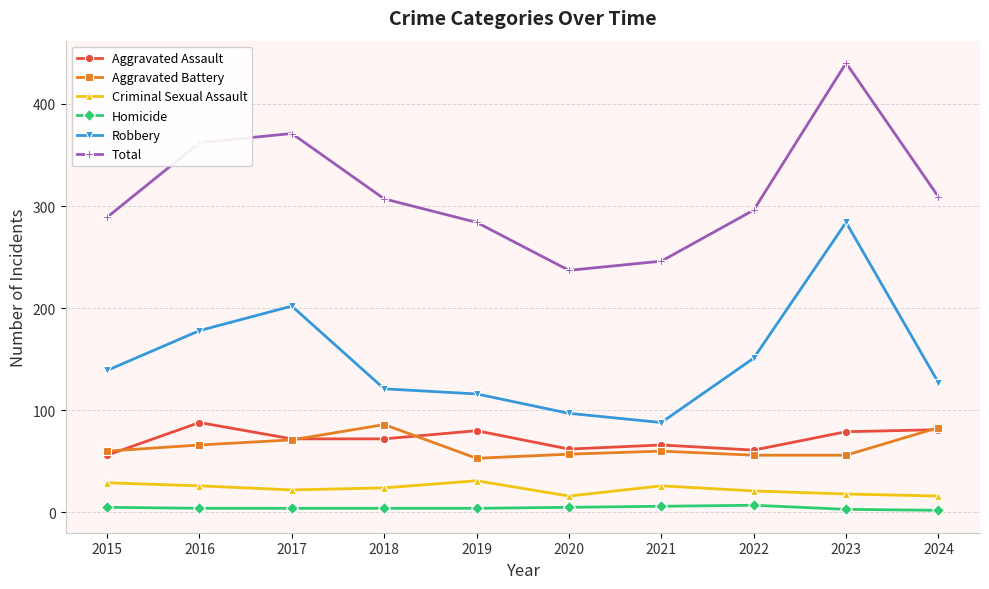

Which series has the largest total across all categories?

Total